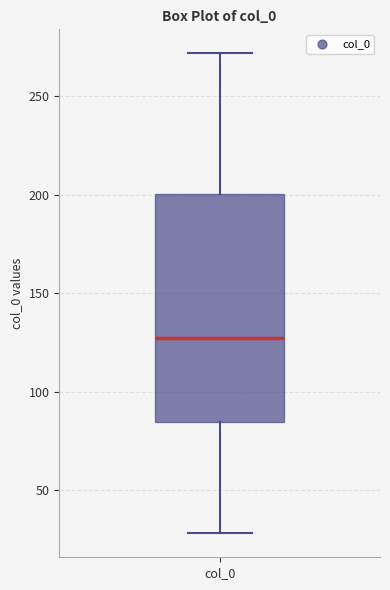

Transcribe this box plot: give where the median line is, the range the box spans, and where the two whiskers end, as read against the y-axis. The values are not printed on the chart, so give them approximately, as read against the axis.

median 125, box 85 to 200, whiskers 30 to 270